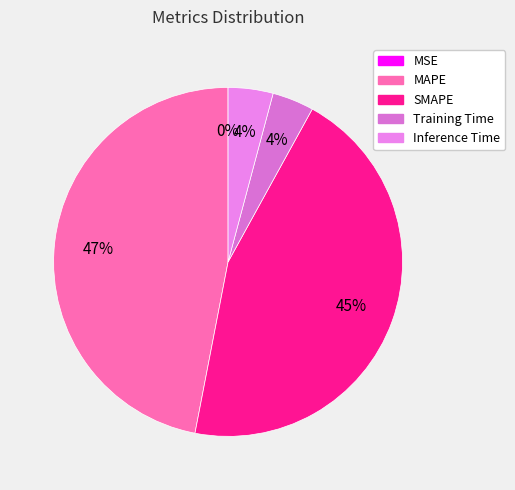

What percentage is the Training Time slice, to the nearest percent?

4%